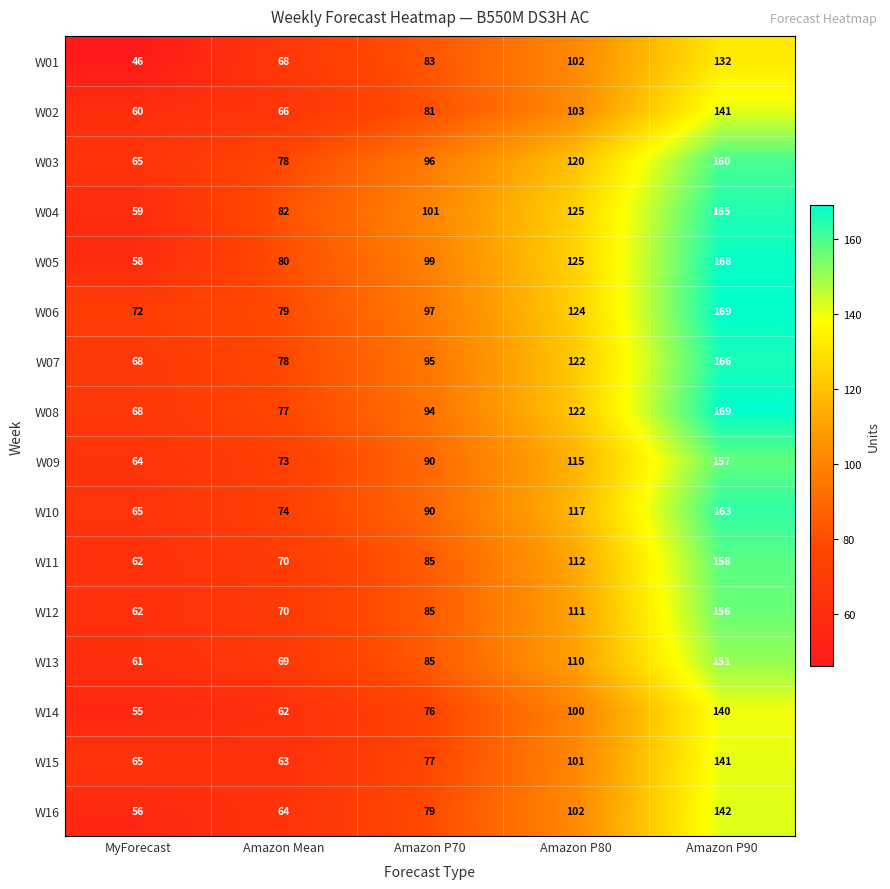

Is it true that W01 equals 102 at Amazon P80?

True